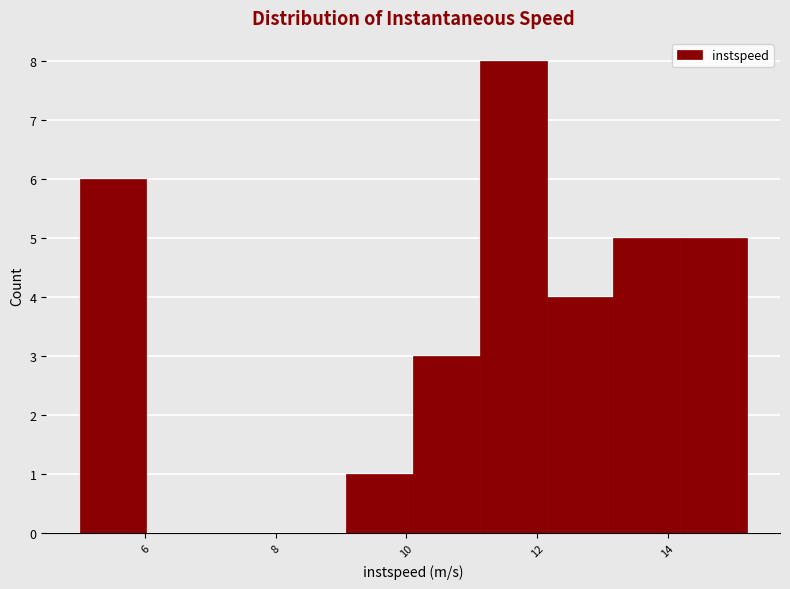

Reading left to right, list every bar in this chart as the range it spans on the x-axis followed by its height. Neither the bar edges nor the heights are printed on the chart, so give them approximately, as read against the axes.

5.0 to 6.0: 6
6.0 to 7.0: 0
7.0 to 8.0: 0
8.0 to 9.0: 0
9.0 to 10.2: 1
10.2 to 11.2: 3
11.2 to 12.2: 8
12.2 to 13.2: 4
13.2 to 14.2: 5
14.2 to 15.2: 5